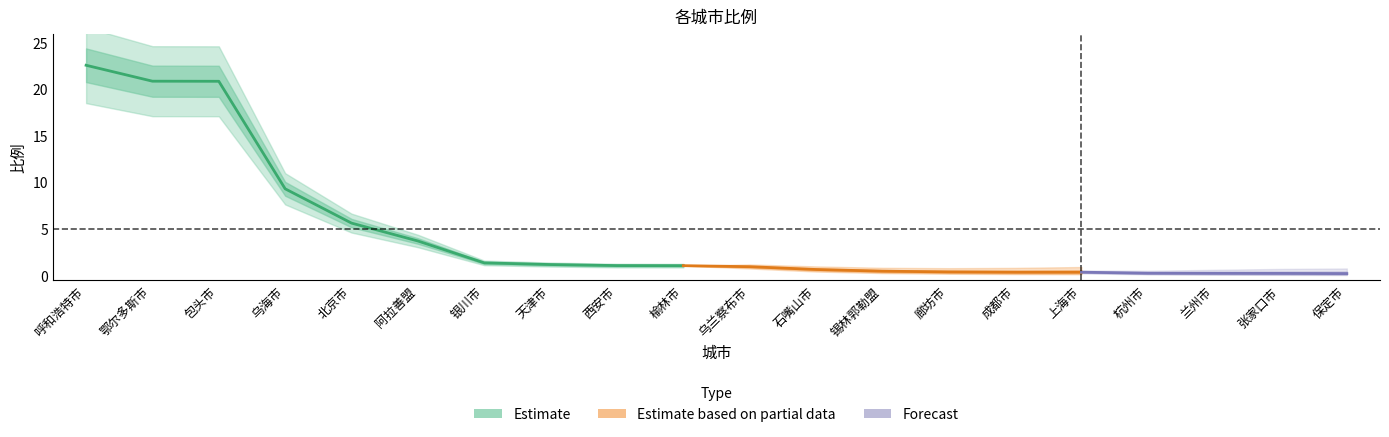

Reading left to right, transcribe all the data shown in this chart.

22.6	20.9	20.9	9.3	5.6	3.7	1.4	1.2	1.1	1.1	1.0	0.7	0.5	0.4	0.4	0.4	0.3	0.2	0.2	0.2